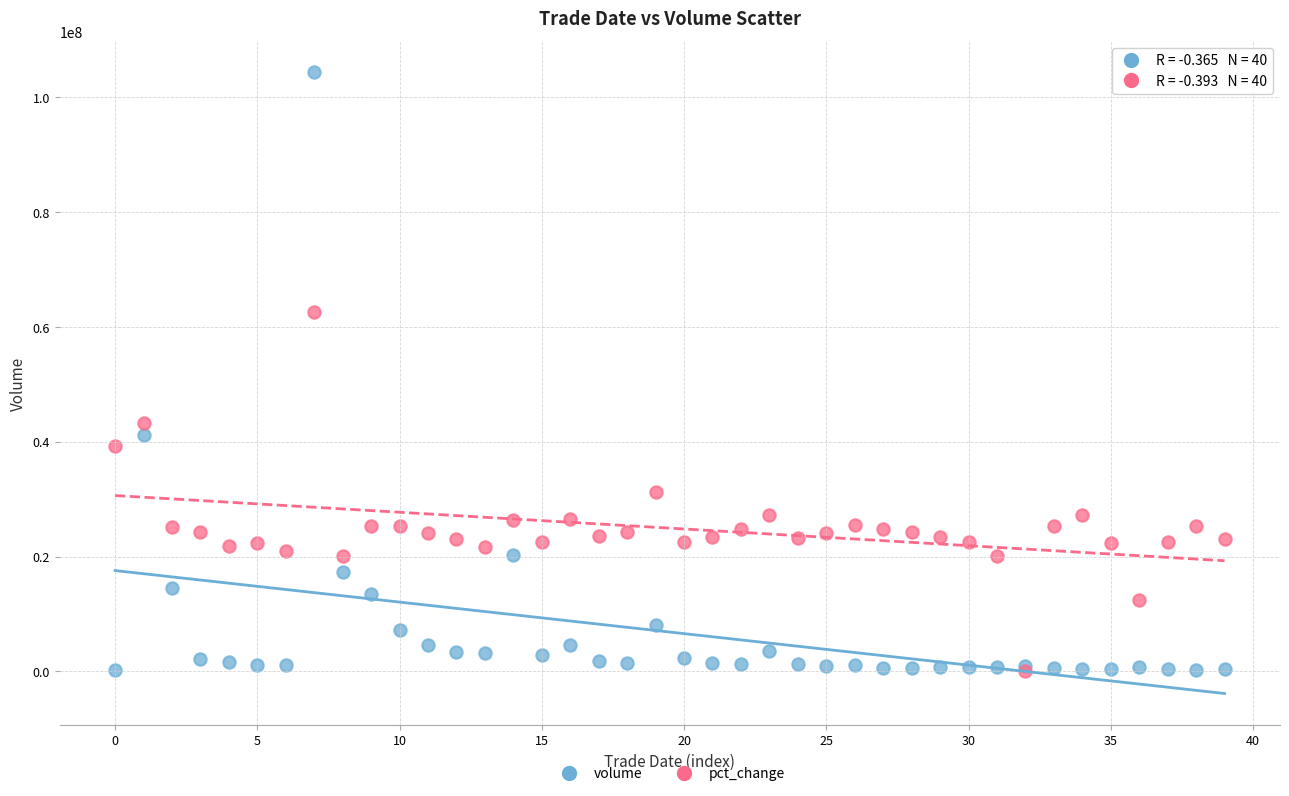

Across all series, what Y value is closest to 52188674?

43239187.7